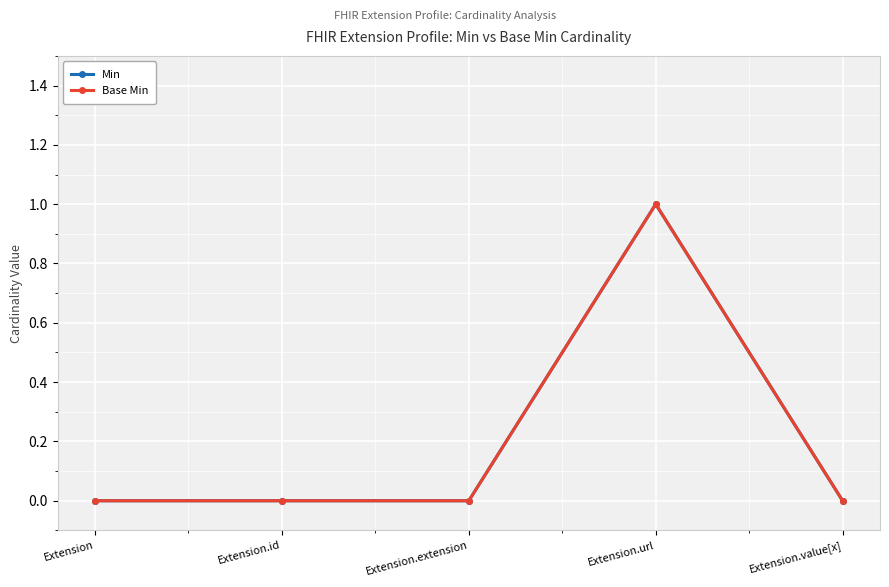

What is the difference between the maximum and second lowest values in the Min series?

1